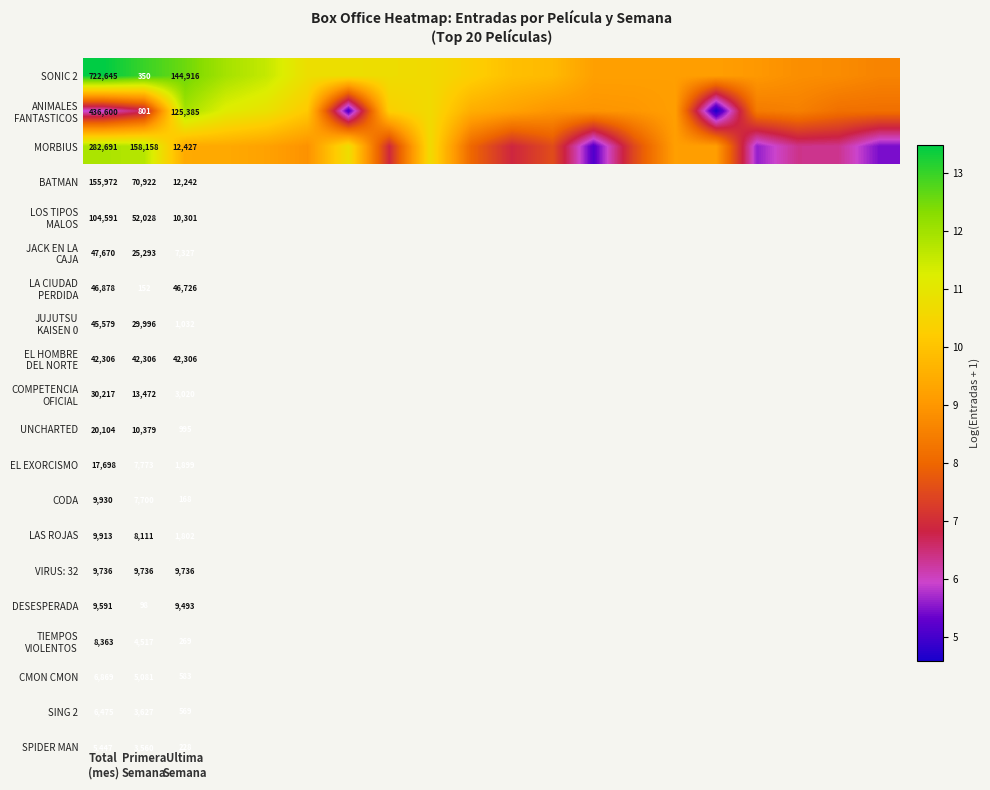

At which label does SONIC 2 first exceed 10?

Total (mes)